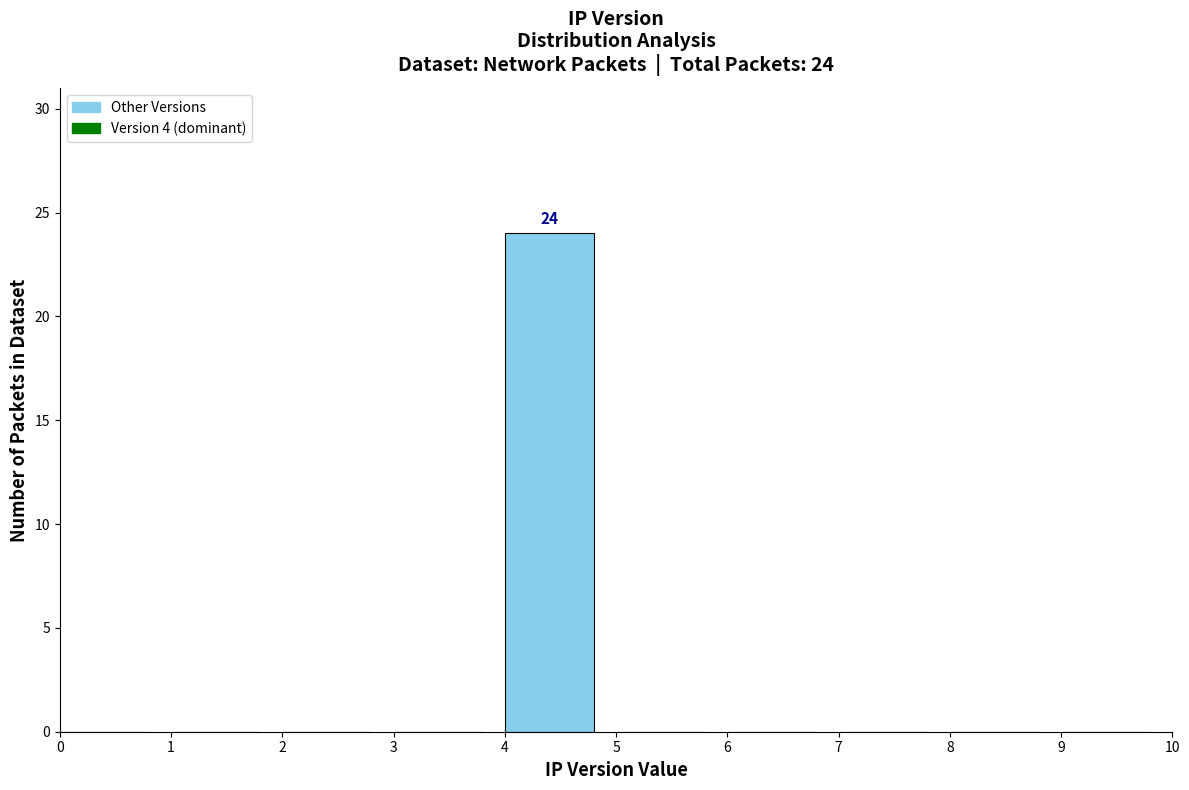

Over which range of the x-axis is the bar tallest?

4 to 5